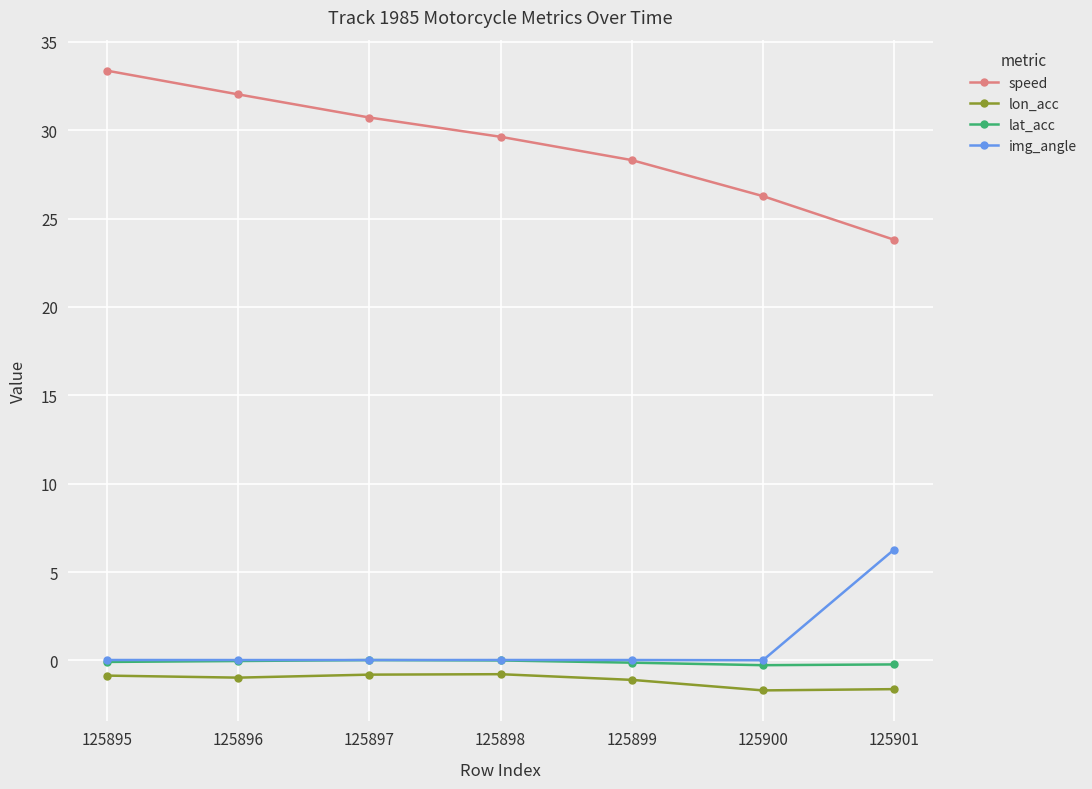

What are all the series names shown in the legend?

speed, lon_acc, lat_acc, img_angle